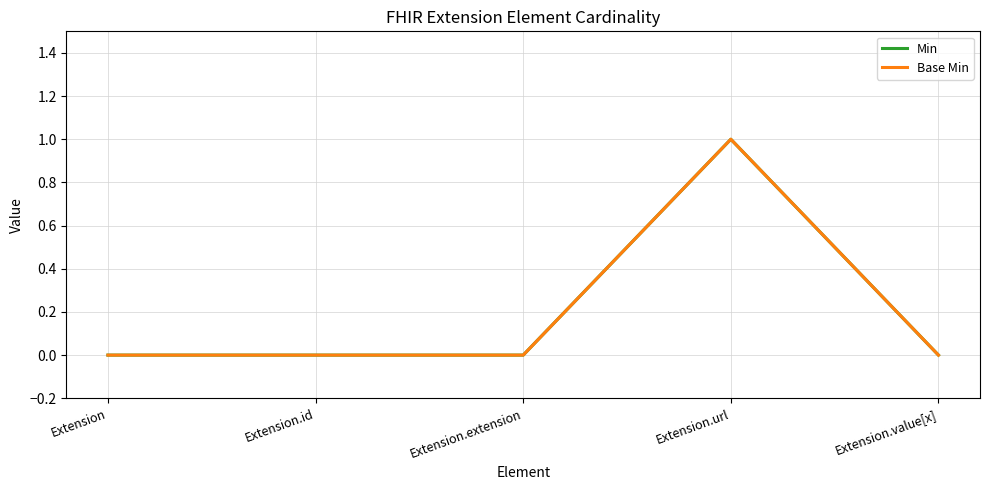

At which category is the sum across all series the highest?

Extension.url